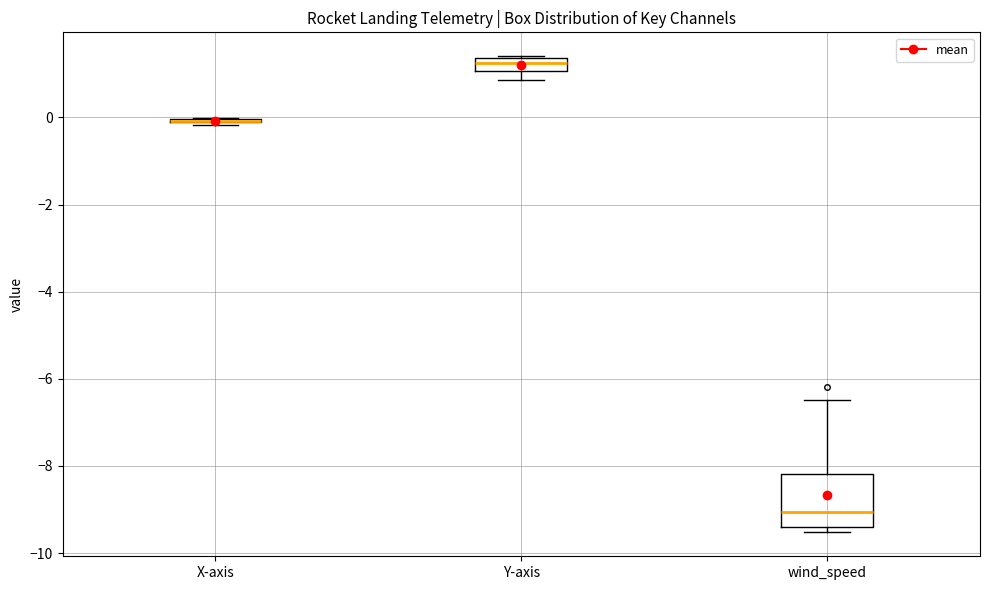

Where does the median line of the box for wind_speed sit on the y-axis? The values are not printed on the chart, so give them approximately, as read against the axis.

-9.0